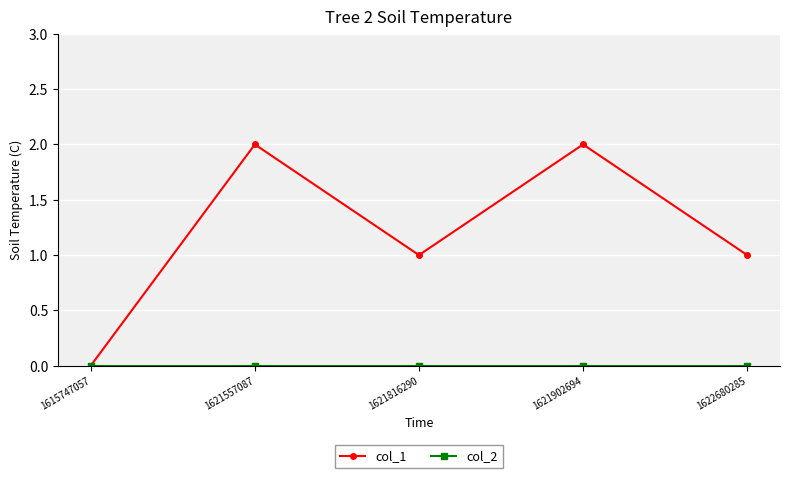

True or false: col_1 has a value of 2 at 1621902694.

True